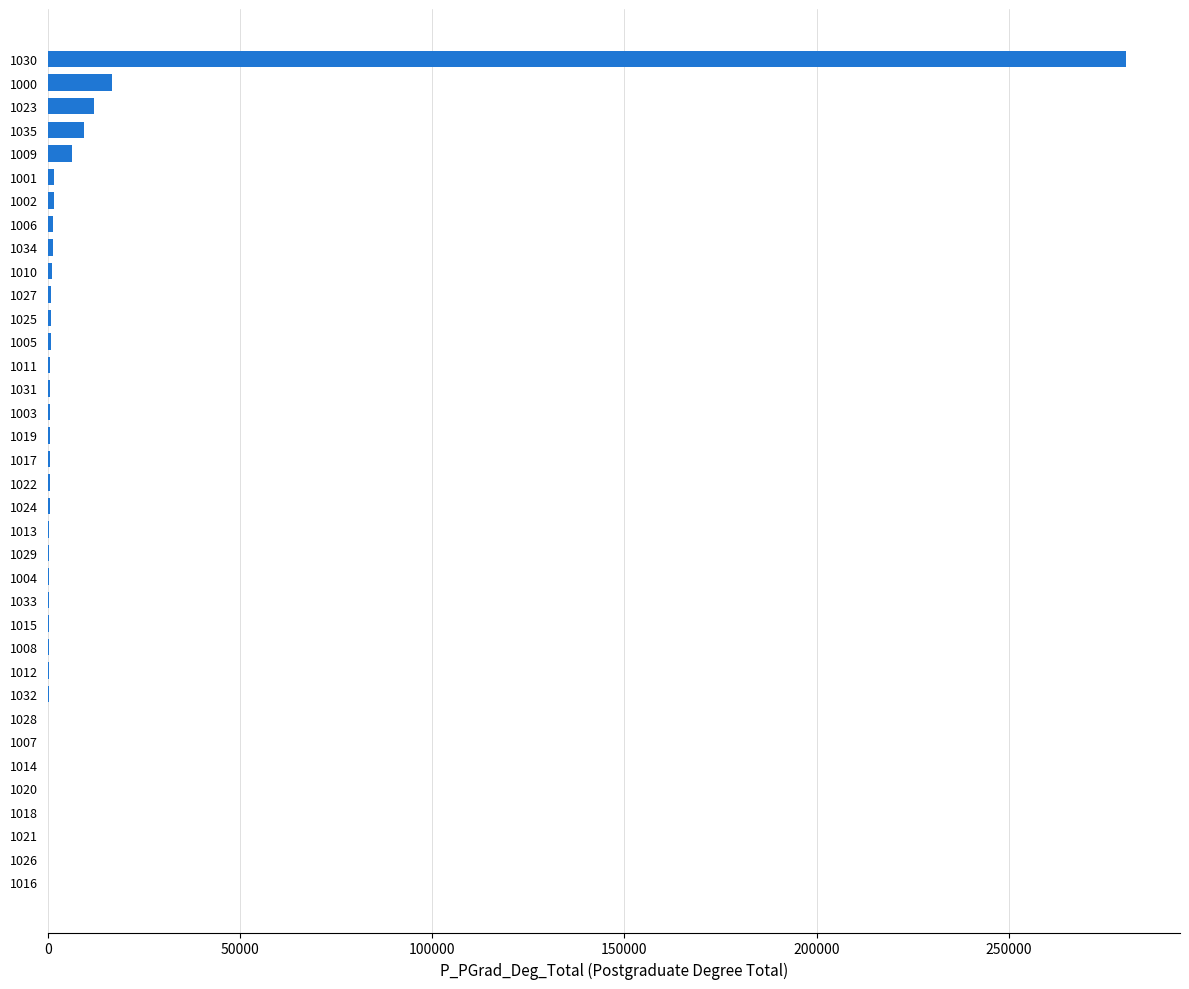

Where is the data nearest to the value 140298?

1000